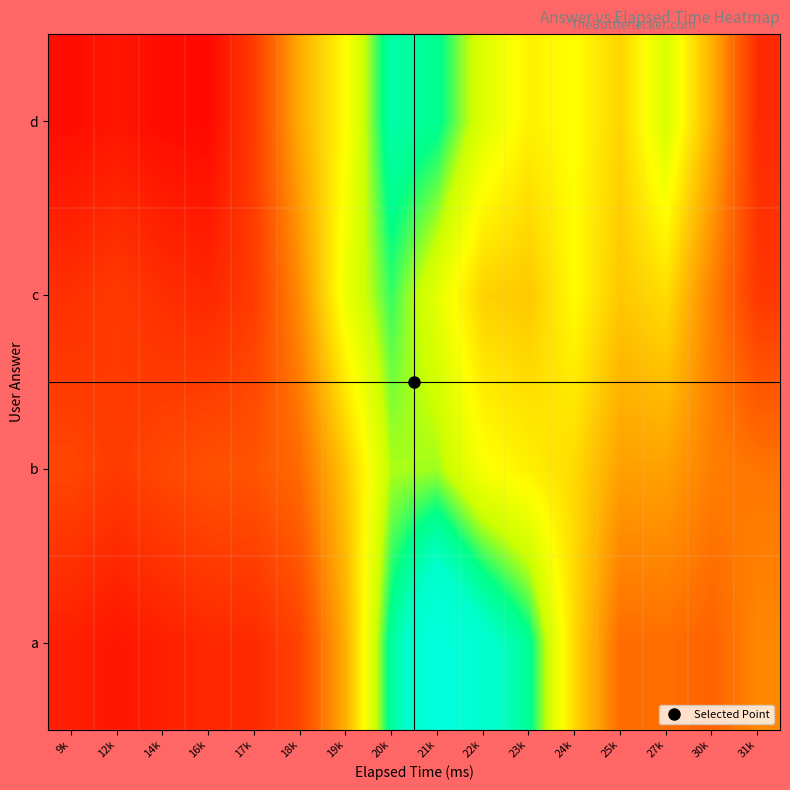

Count the number of data series in this chart.

4